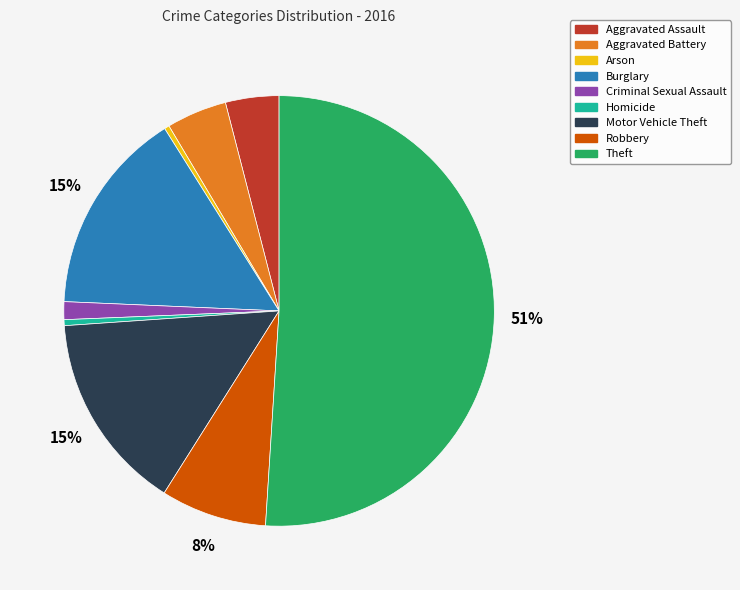

Which category has the biggest portion of the pie?

Theft